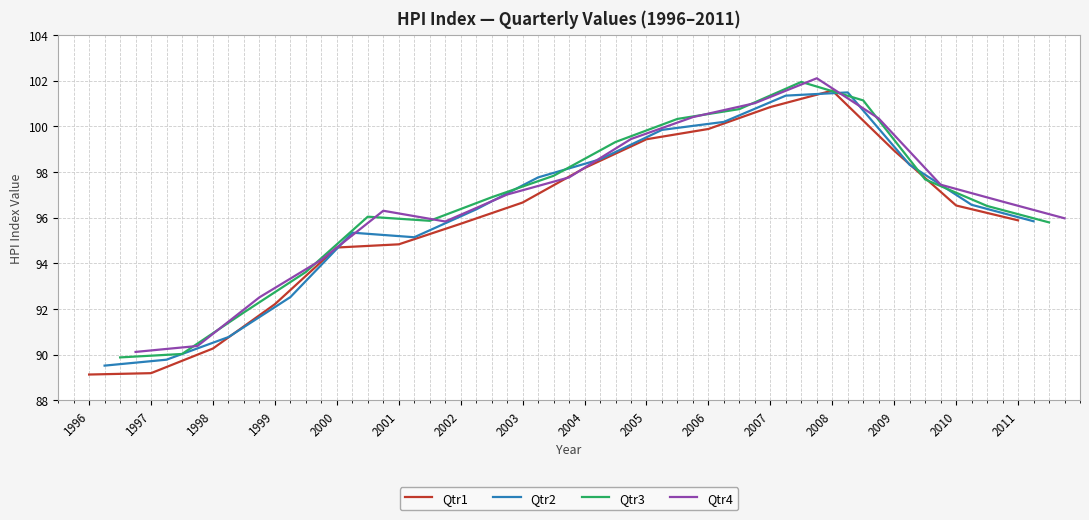

Which has a higher value, 2005 or 2006?

2006